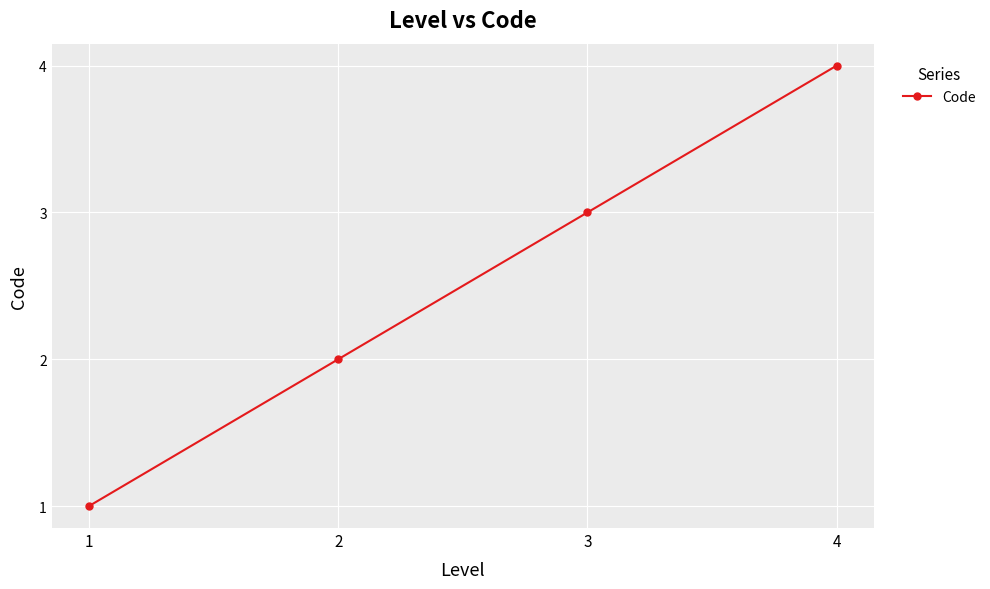

True or false: the data shows 2 at 2.

True